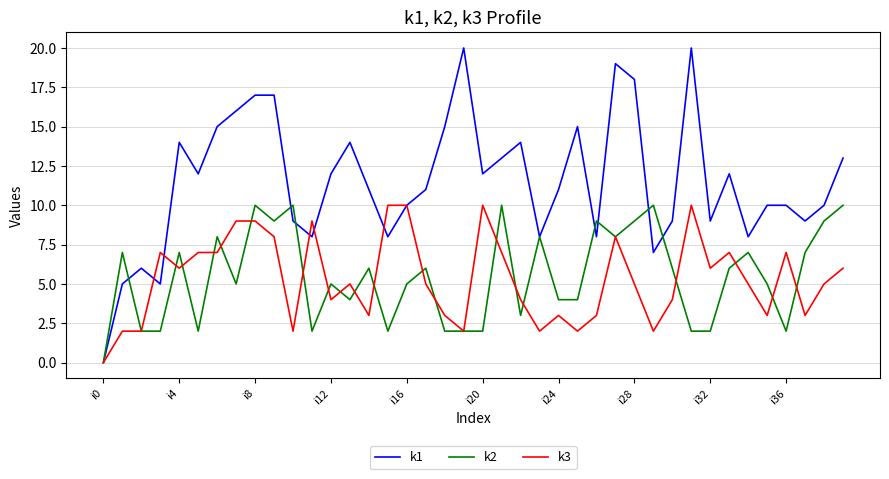

What is the greatest value displayed?

20